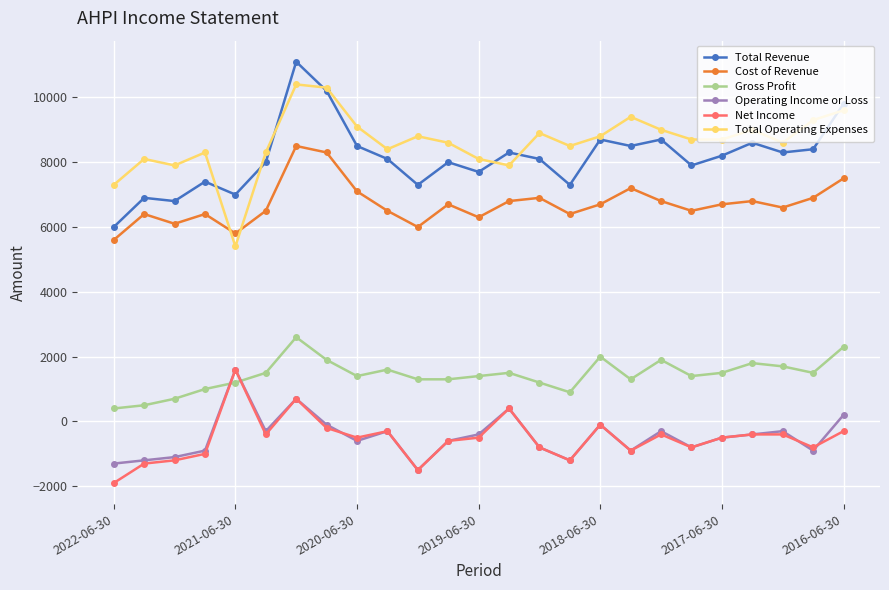

True or false: Total Operating Expenses has more than 2 points higher than both neighbors.

True